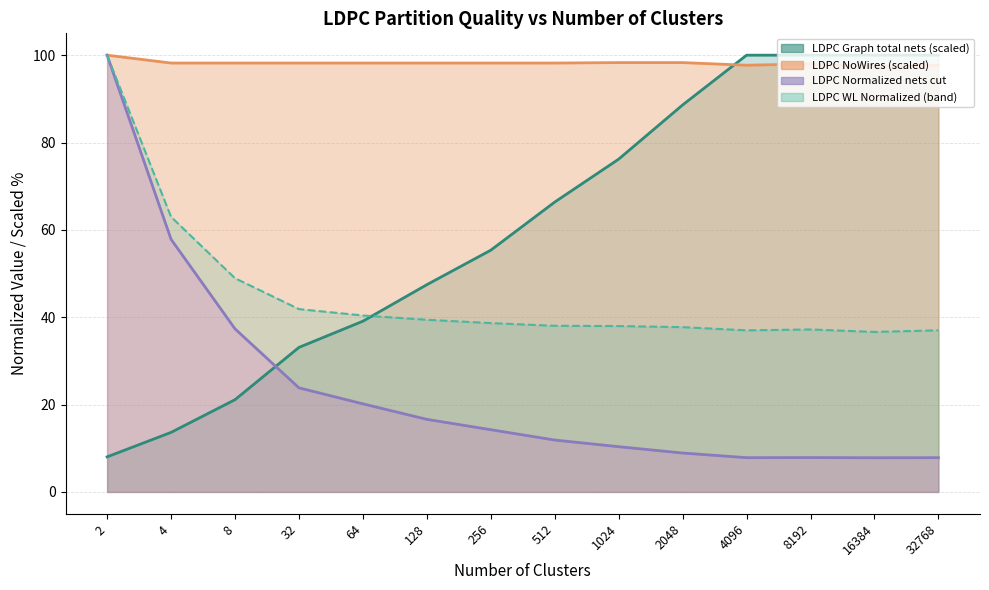

Does the chart display data point markers on the line(s)?

No